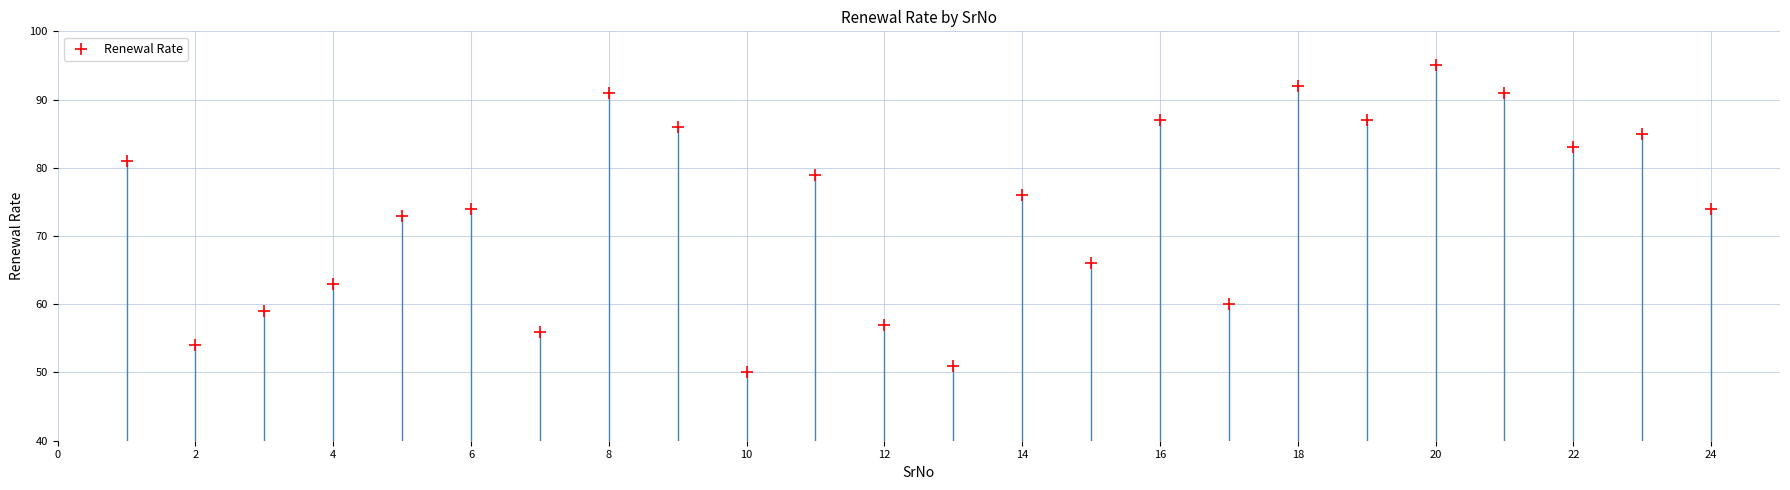

What Y value in the scatter plot is closest to 72?

73